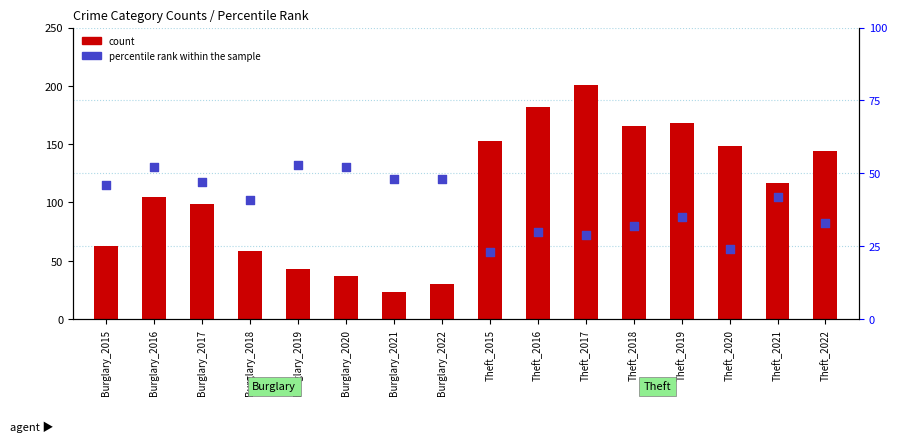

Which series has the largest Y range (max minus min)?

count